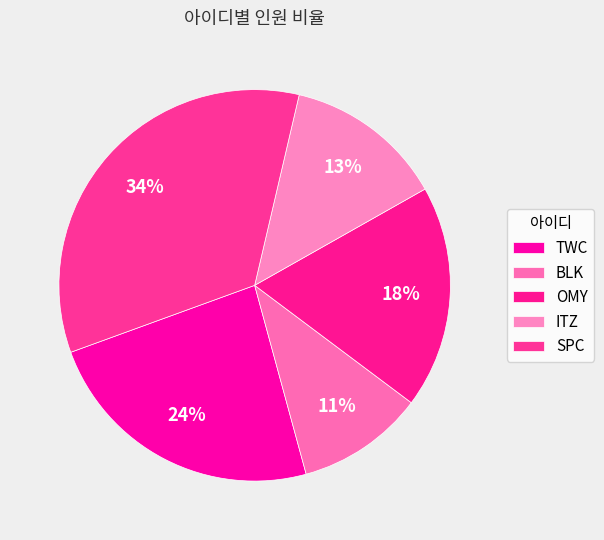

To the nearest percent, what portion does BLK represent?

11%